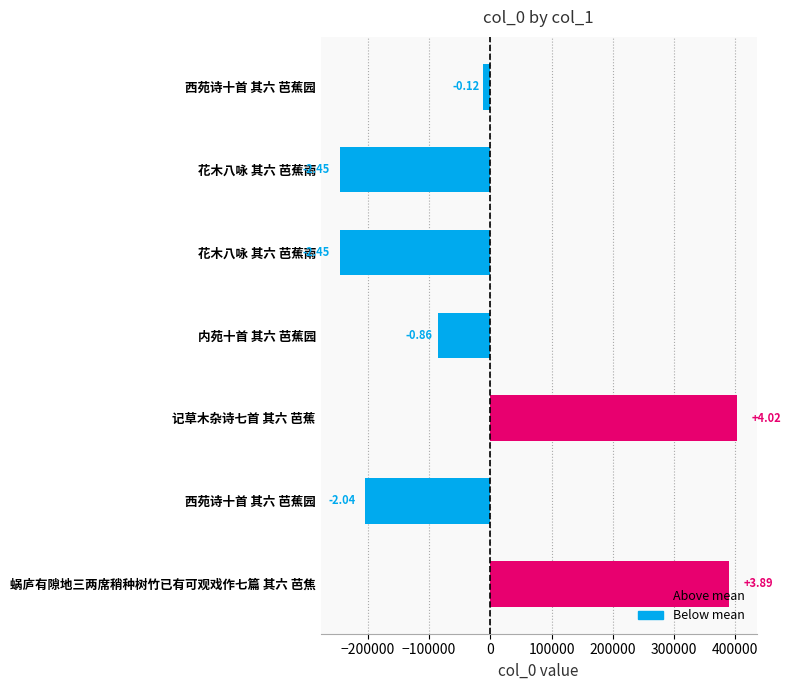

How many bars are there in total?

7